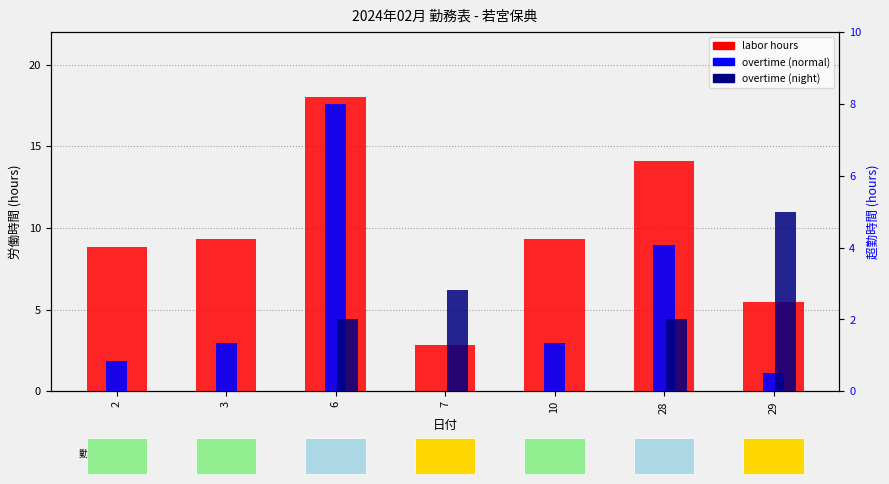

Which series changed the most between 28 and 29?

labor hours